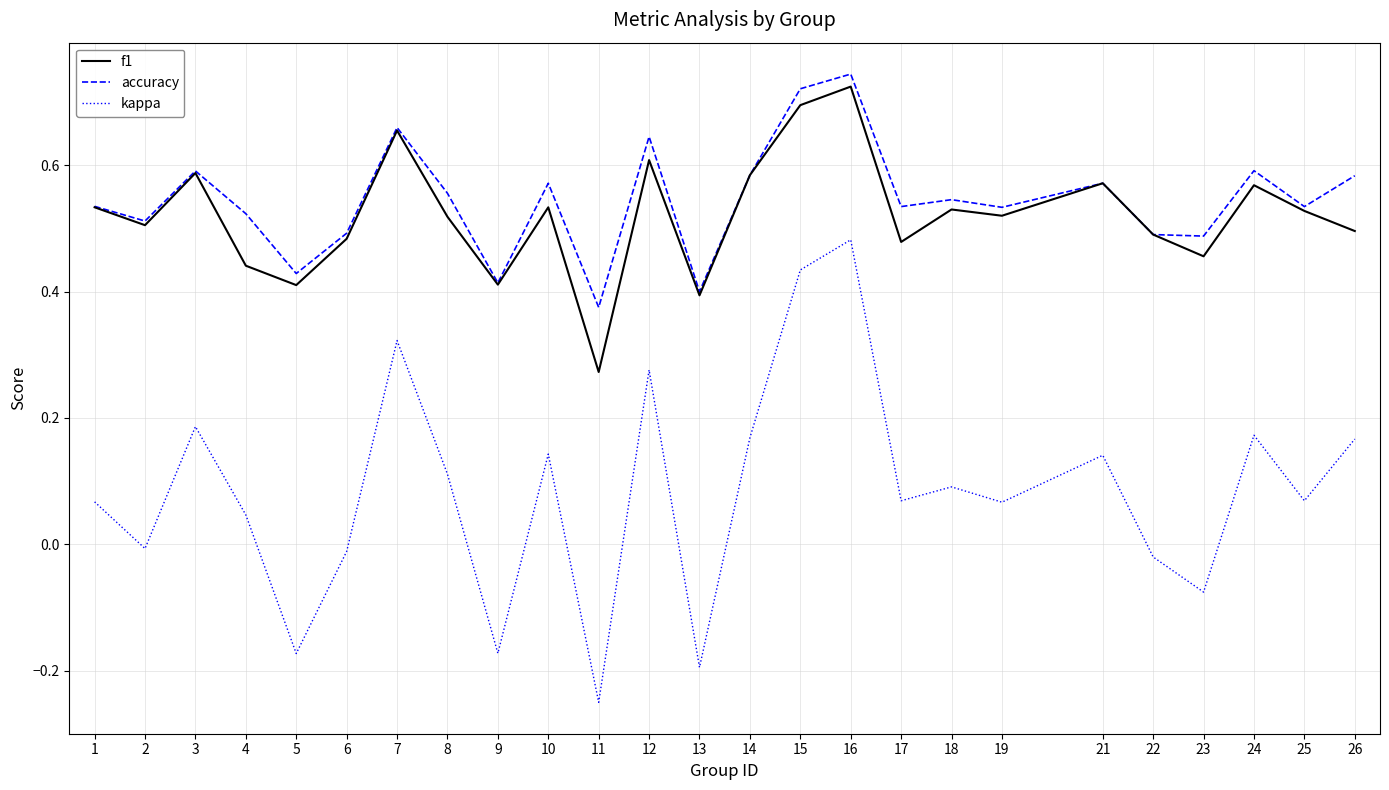

True or false: kappa and accuracy cross at least once.

False